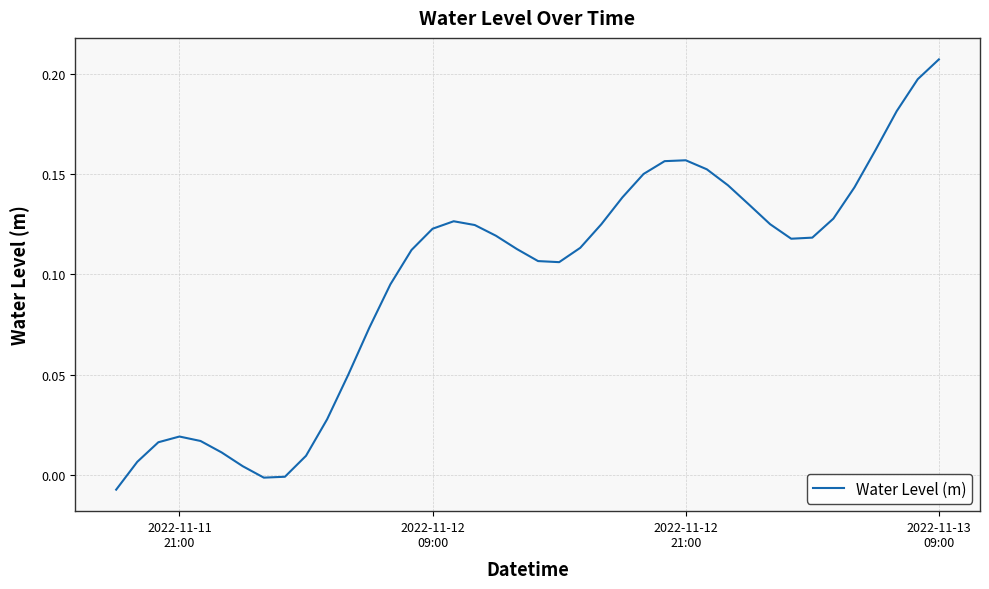

How many lines are shown in the chart?

1